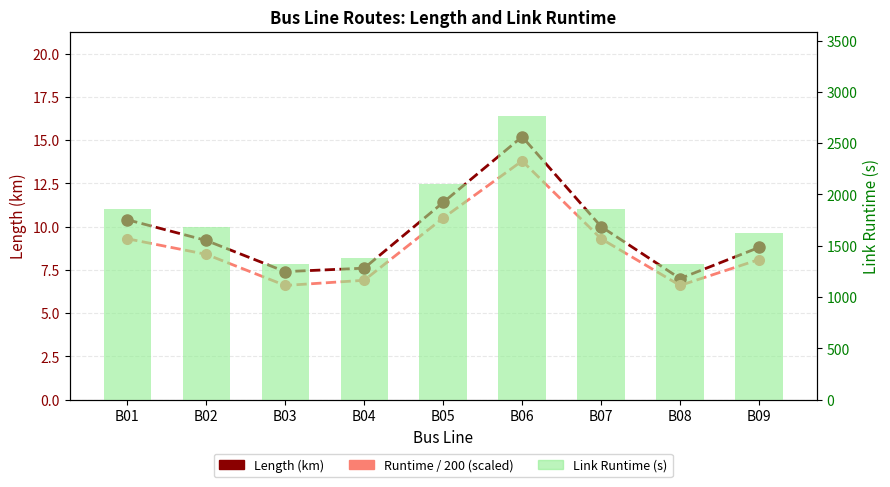

What is the lowest value of the Length (km) series?

7.0